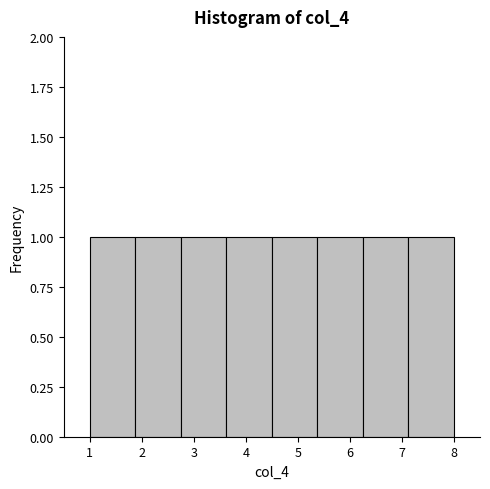

Reading left to right, transcribe this chart: for each bar, give the range it covers on the x-axis and its height. Neither the bar edges nor the heights are printed on the chart, so give them approximately, as read against the axes.

1.0 to 1.9: 1
1.9 to 2.8: 1
2.8 to 3.6: 1
3.6 to 4.5: 1
4.5 to 5.4: 1
5.4 to 6.3: 1
6.3 to 7.1: 1
7.1 to 8.0: 1